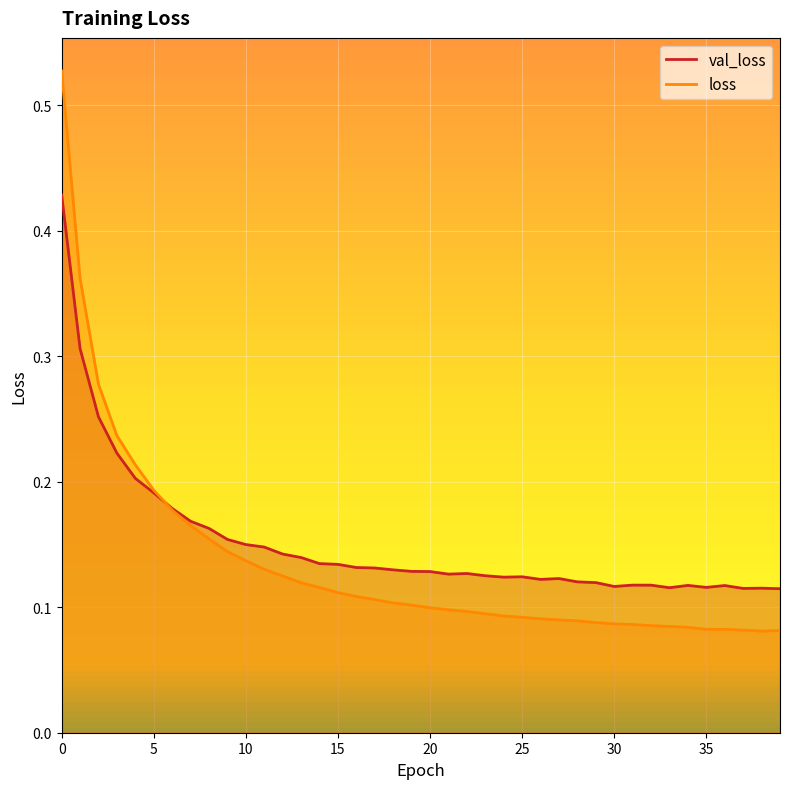

How many lines are shown in the chart?

2